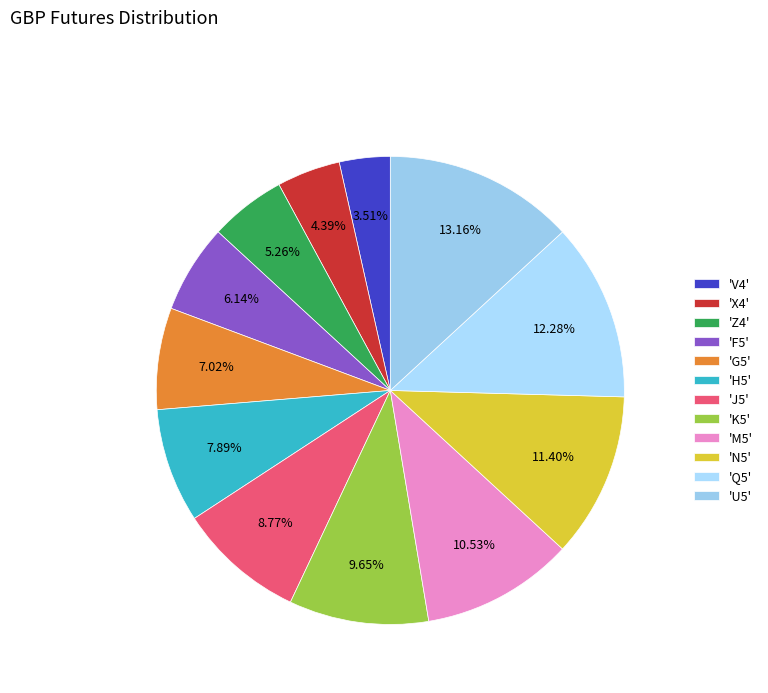

Count the number of slices in the pie.

12